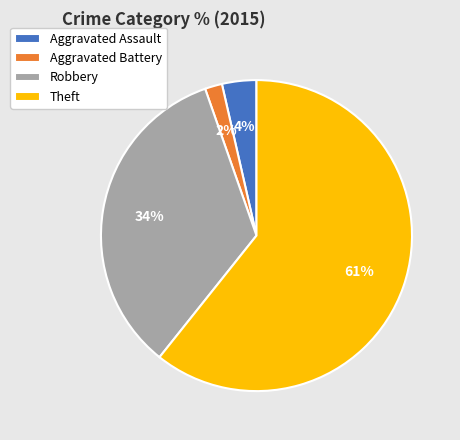

Between Aggravated Assault and Theft, which is larger?

Theft